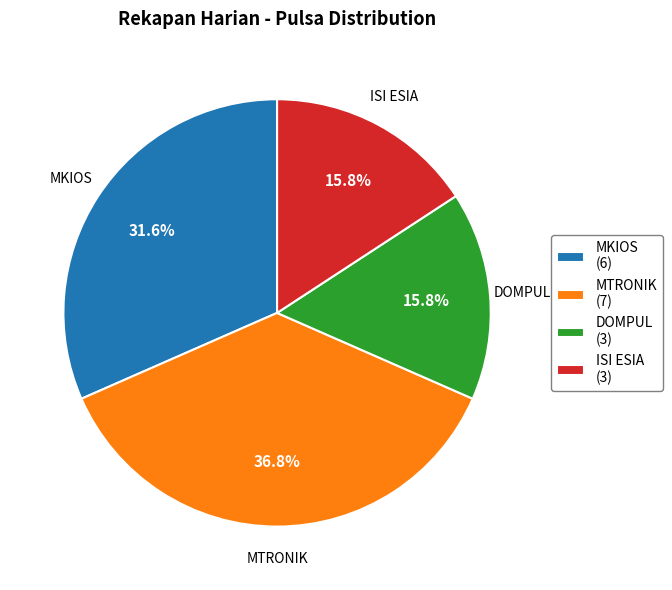

Do DOMPUL and ISI ESIA together represent more than half of the pie?

No